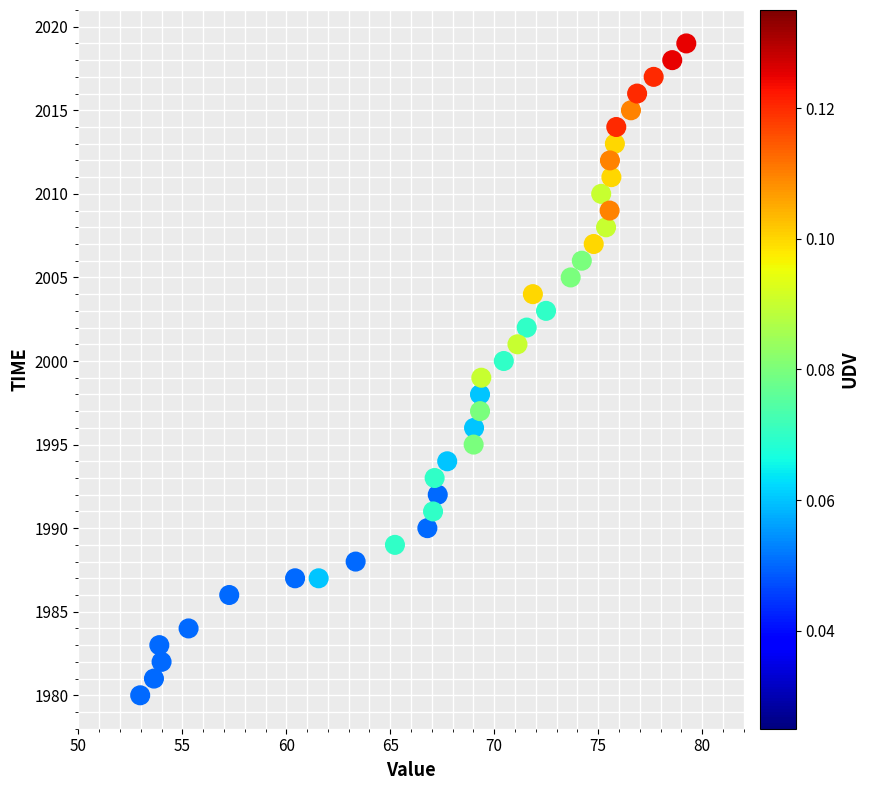

What is the range of Y values (max minus min)?

39